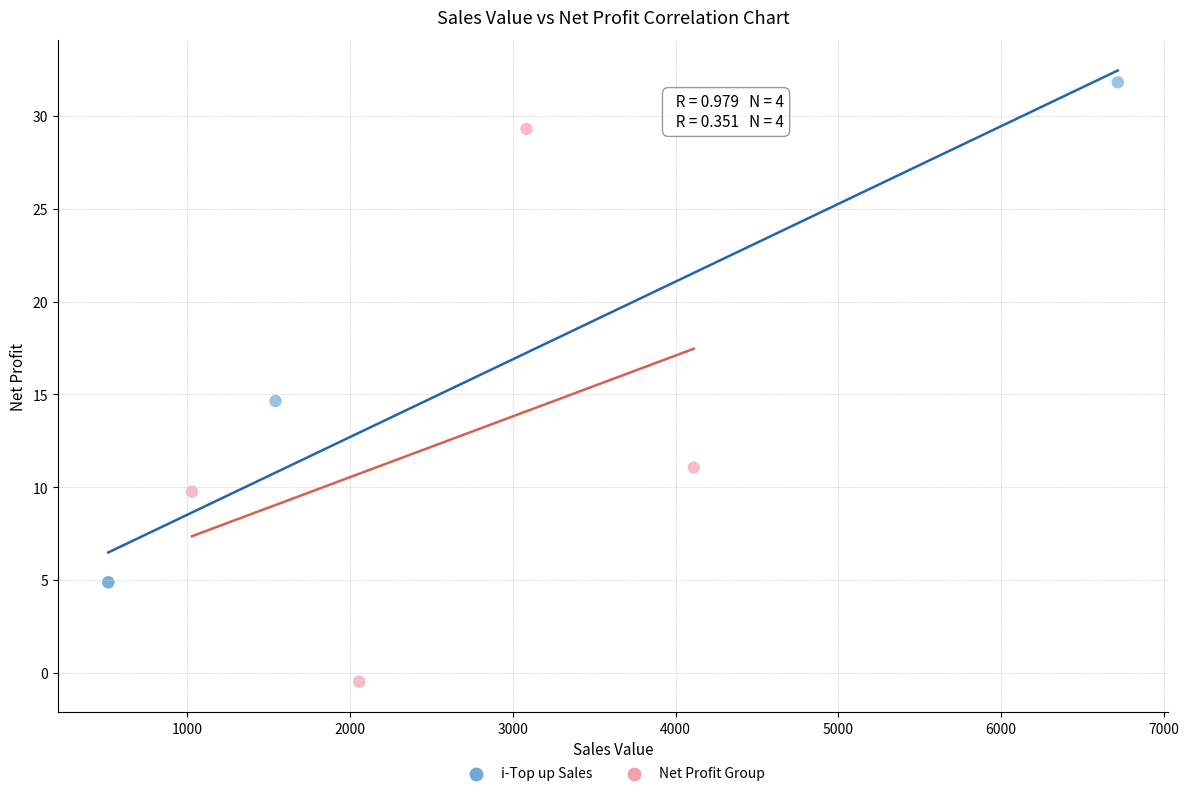

What are all the series names shown in the legend?

i-Top up Sales, Net Profit Group